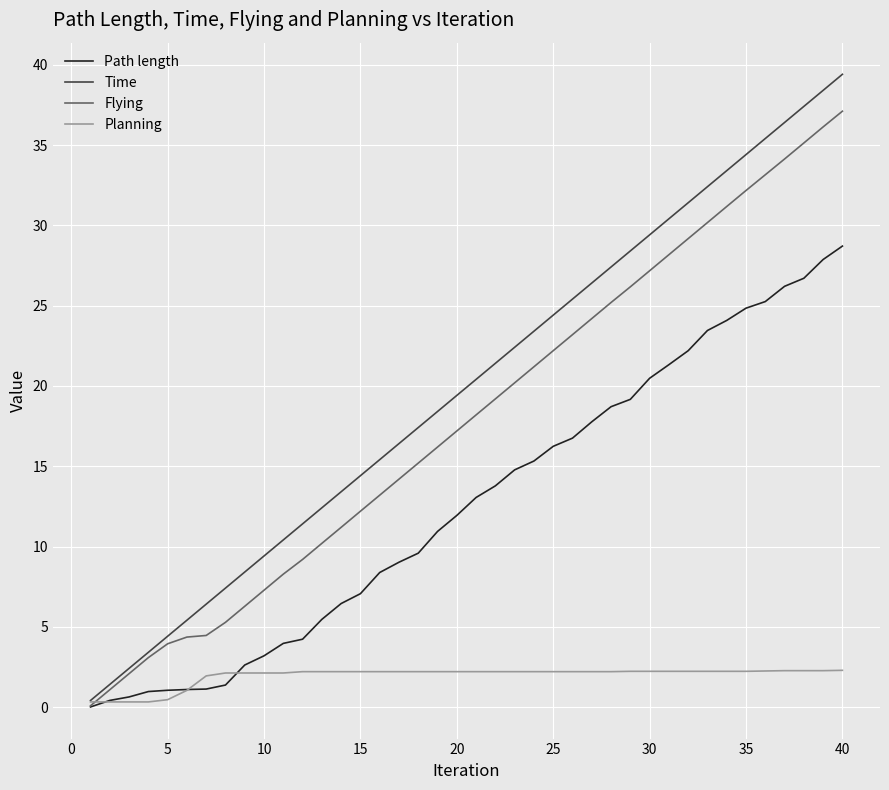

List the series in order of their peak value, highest first.

Time, Flying, Path length, Planning